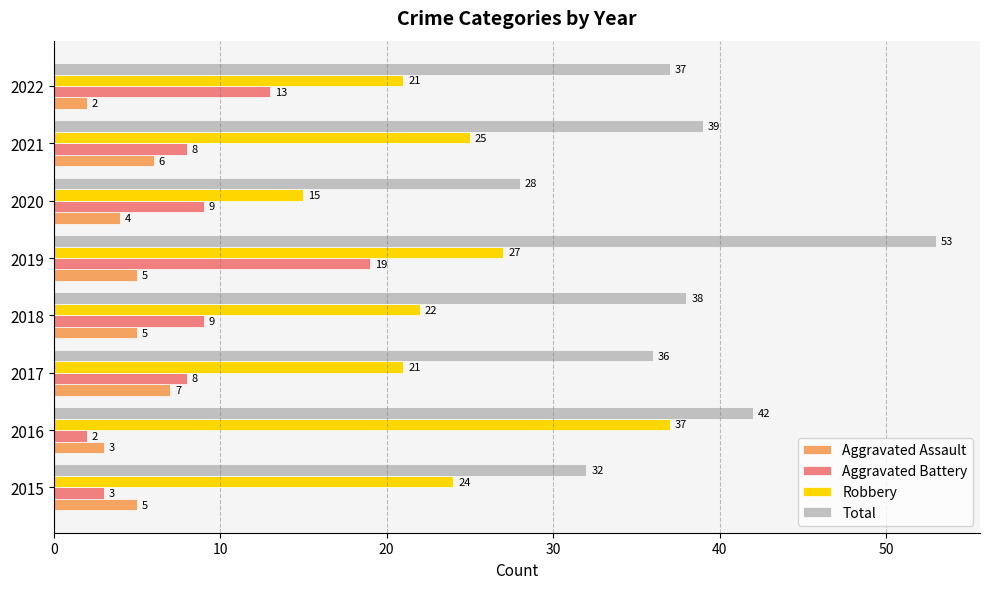

What value does the Total series have at 2018, to the nearest 5?

40